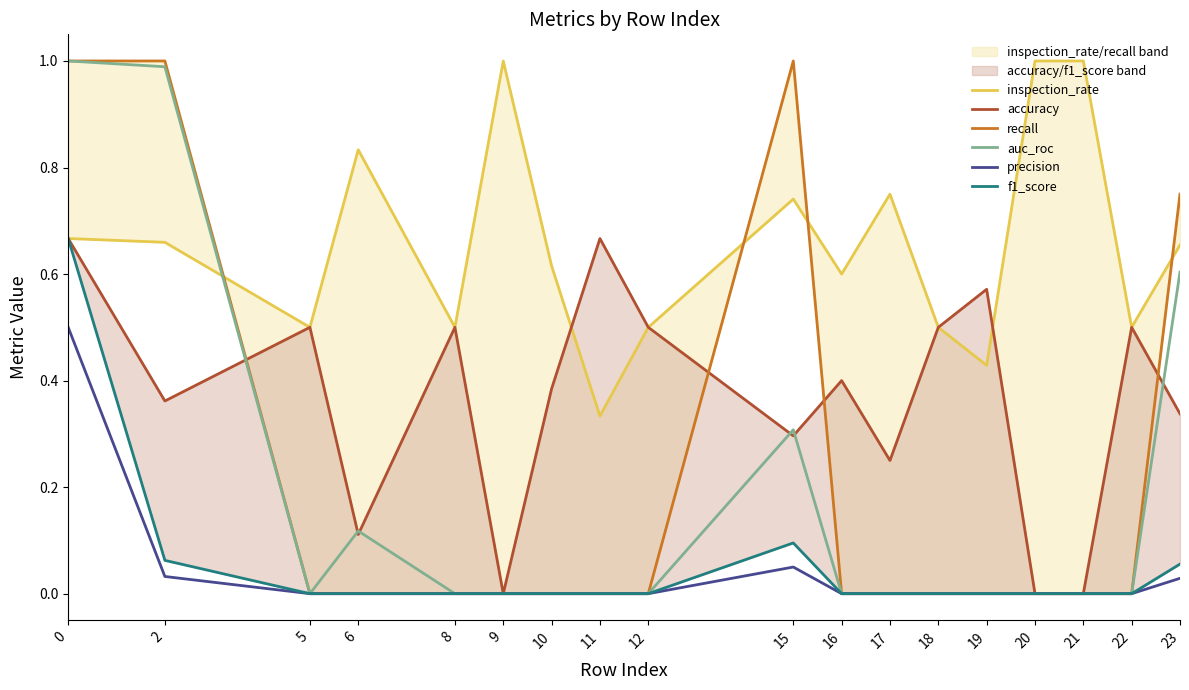

The accuracy series shows 0.0 at 20. True or false?

True